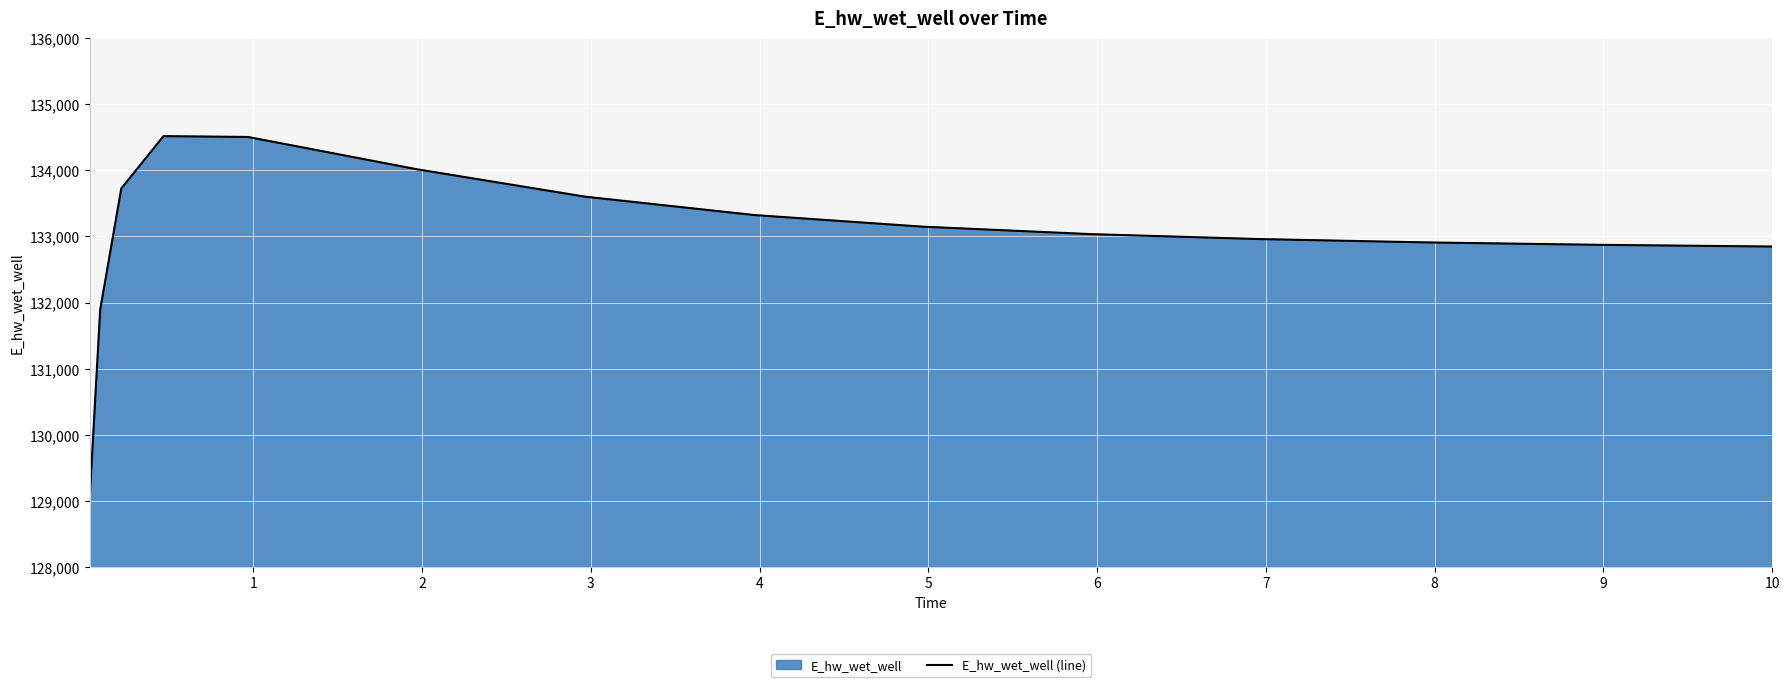

What is the minimum value shown in the chart?

129029.1